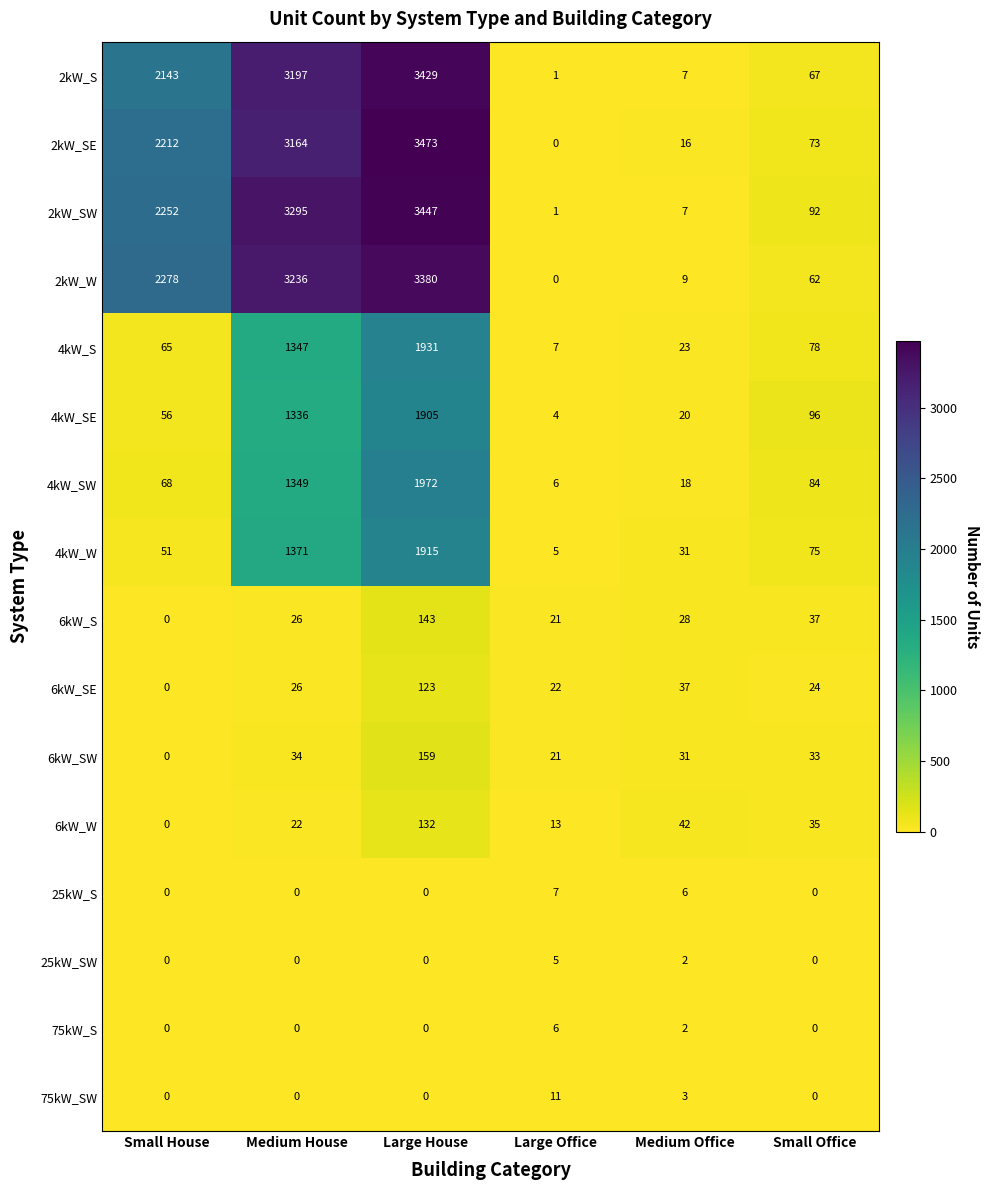

What is the difference between the maximum and minimum values in the 4kW_S series?

1924